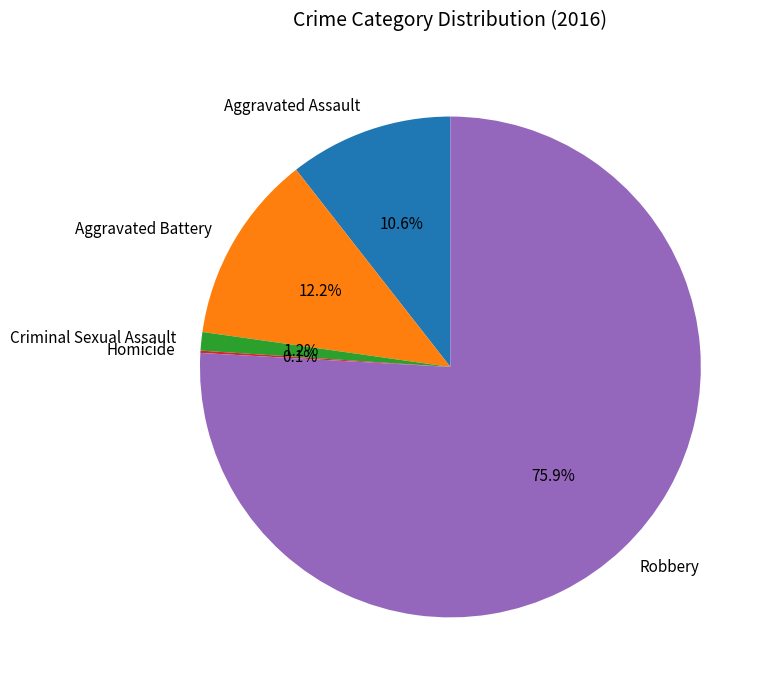

The Criminal Sexual Assault slice represents 1% of the pie. True or false?

True